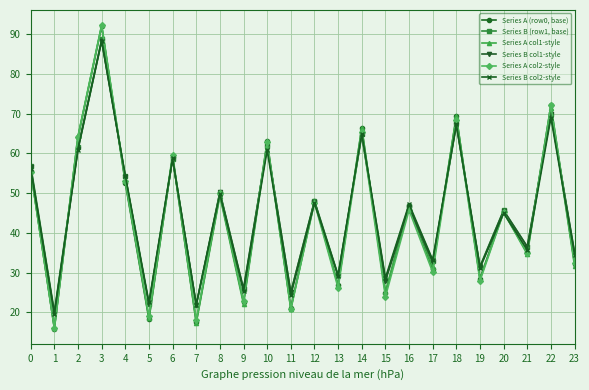

What is the approximate value of Series A (row0, base) at 1?

15.9